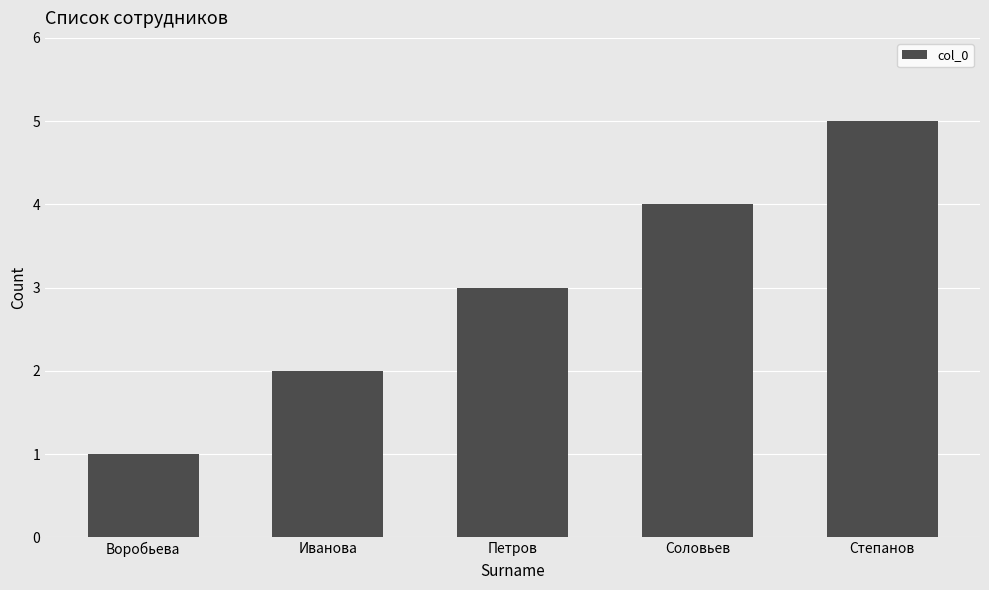

Between Воробьева and Иванова, which is larger?

Иванова